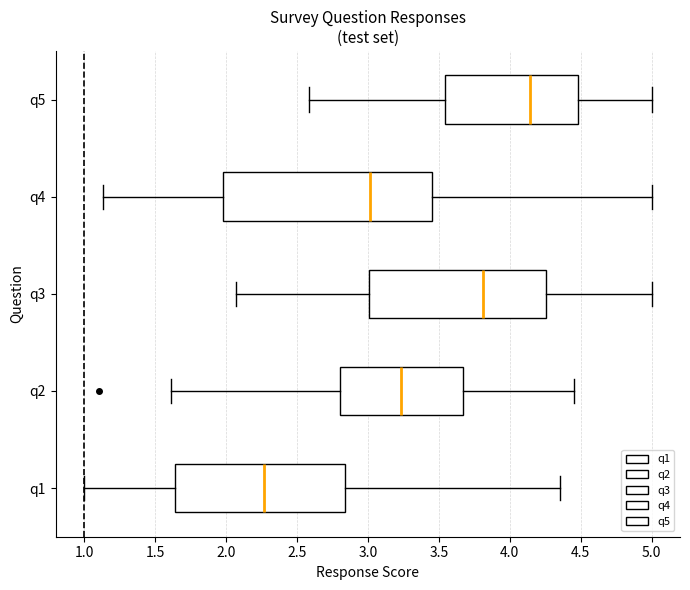

Which box has the furthest to the left median line?

q1